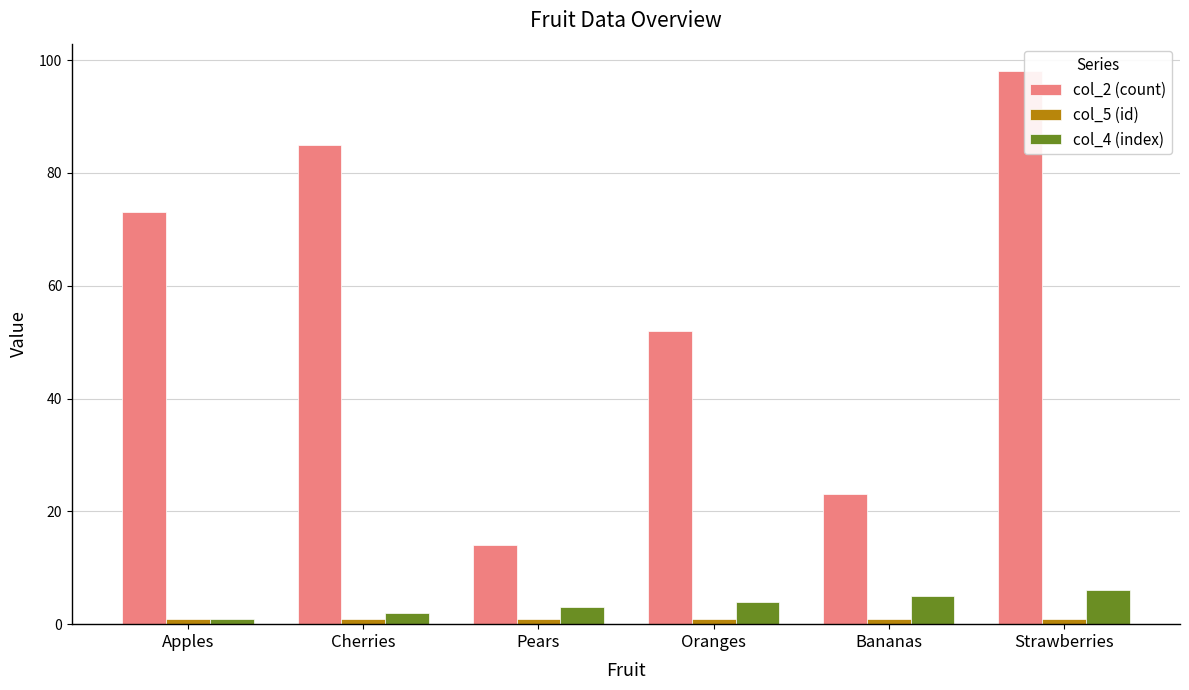

How many series are shown in this chart?

3